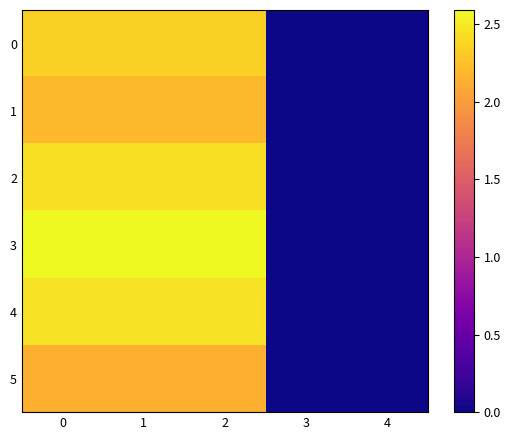

Which has a higher value, 4 or 2?

2